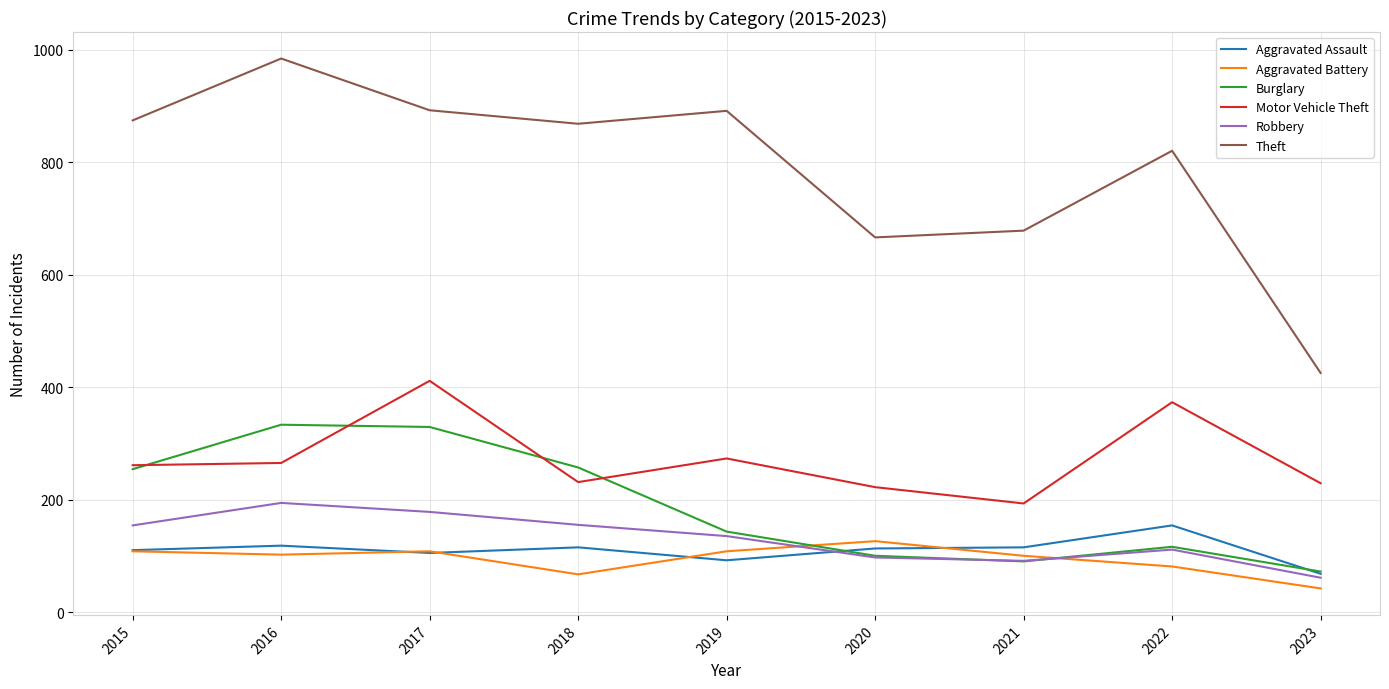

True or false: Robbery has a value of 194 at 2016.

True